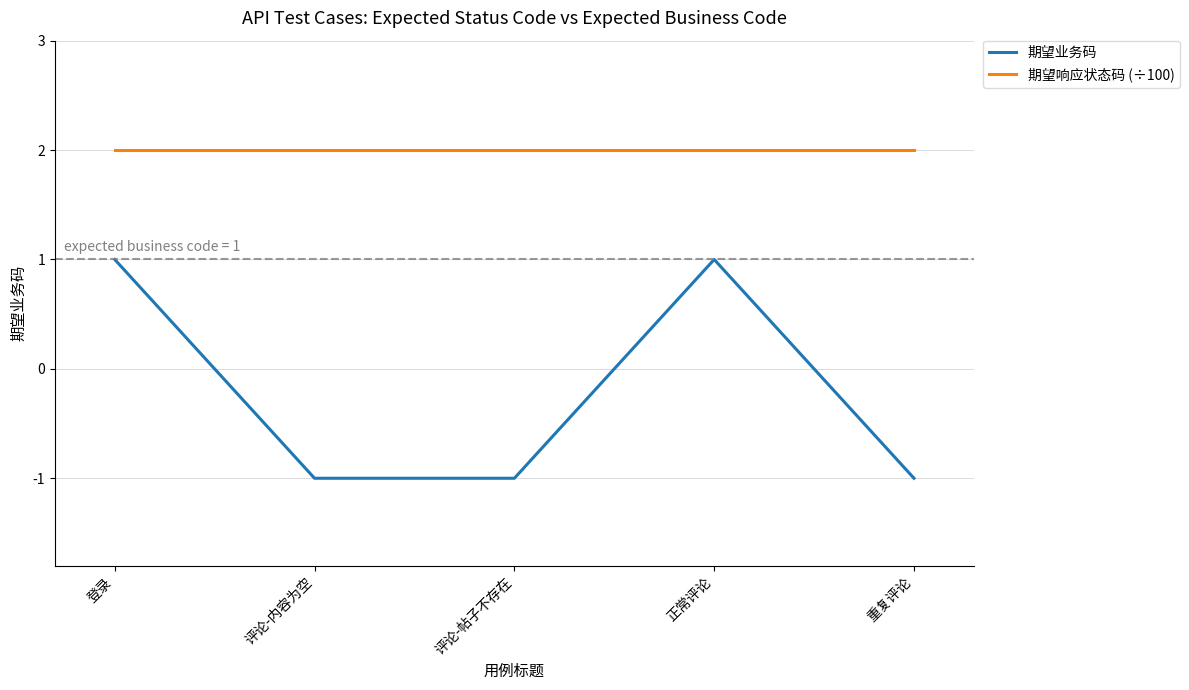

What is the greatest value displayed?

2